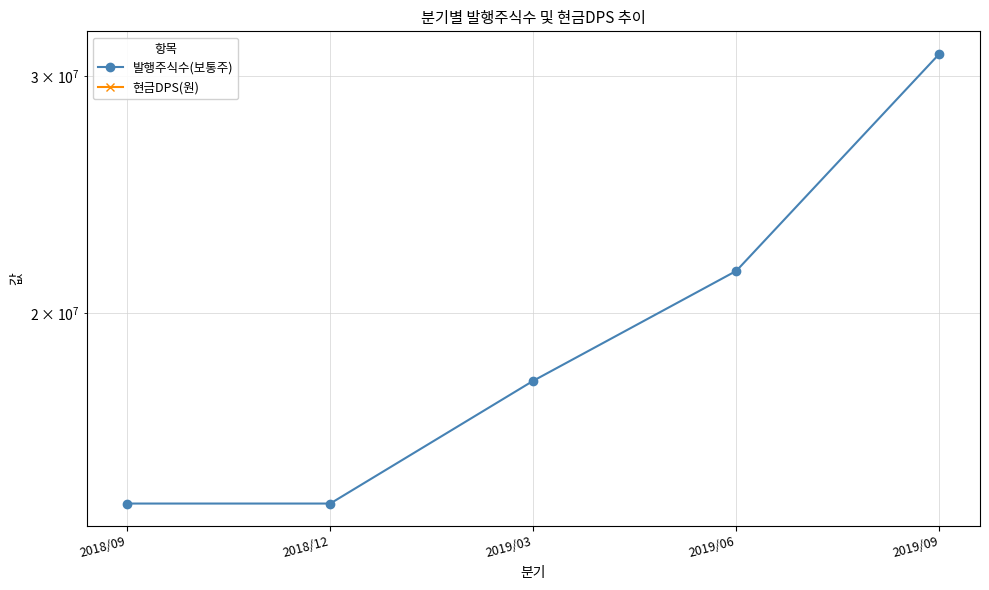

List the labels in order of 발행주식수(보통주) value, largest first.

2019/09, 2019/06, 2019/03, 2018/09, 2018/12